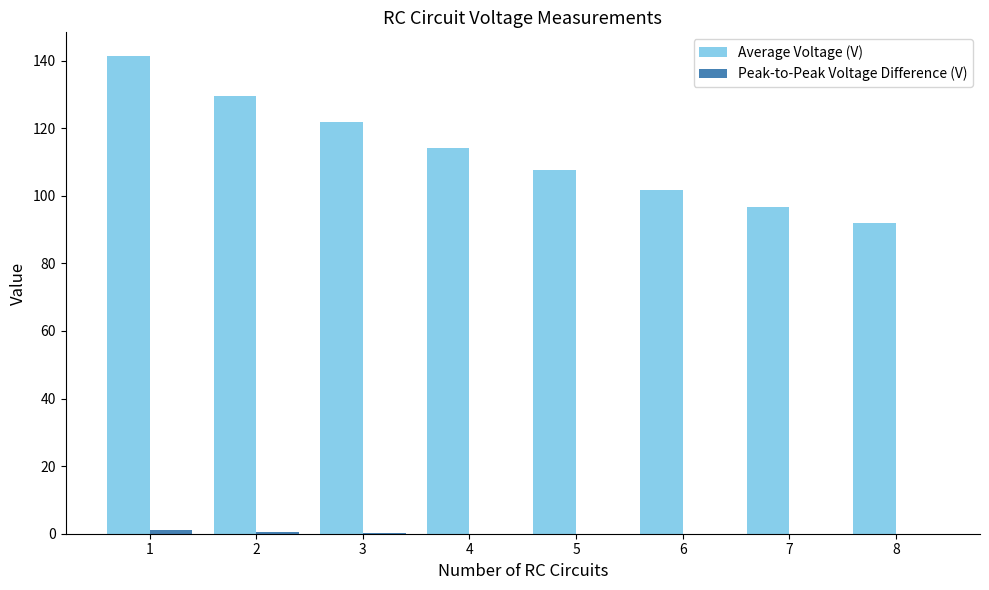

Which series has the largest total across all categories?

Average Voltage (V)